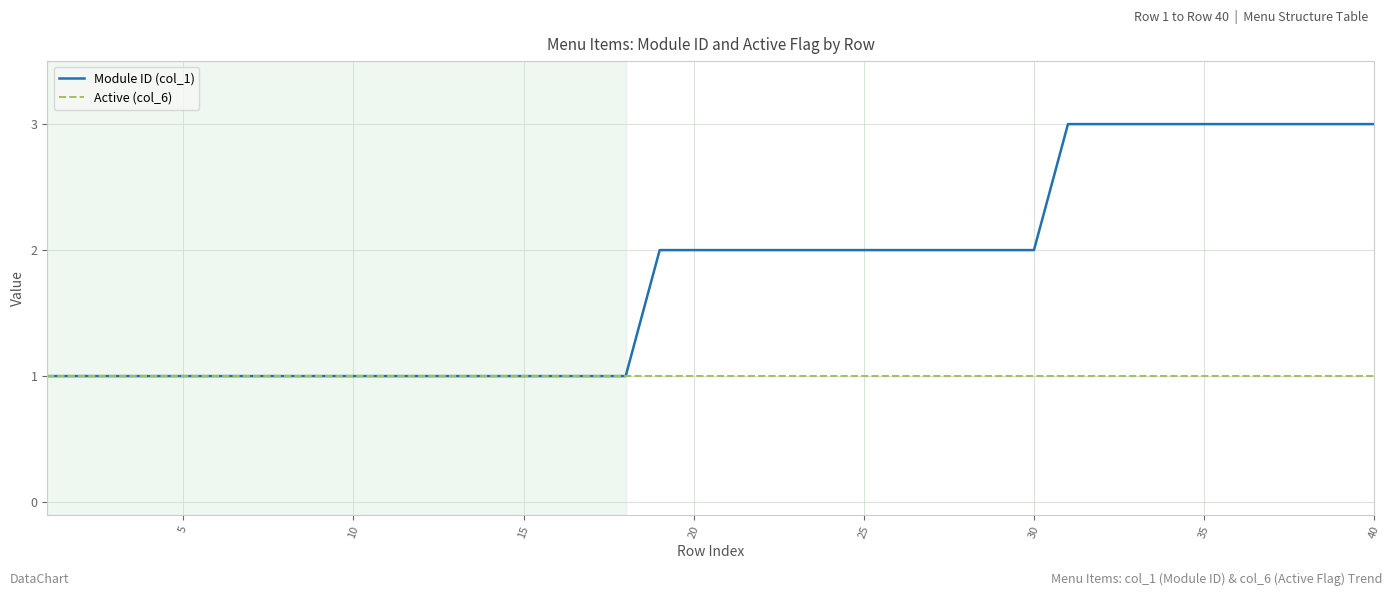

Rank the series by their average value, from highest to lowest.

Module ID (col_1), Active (col_6)